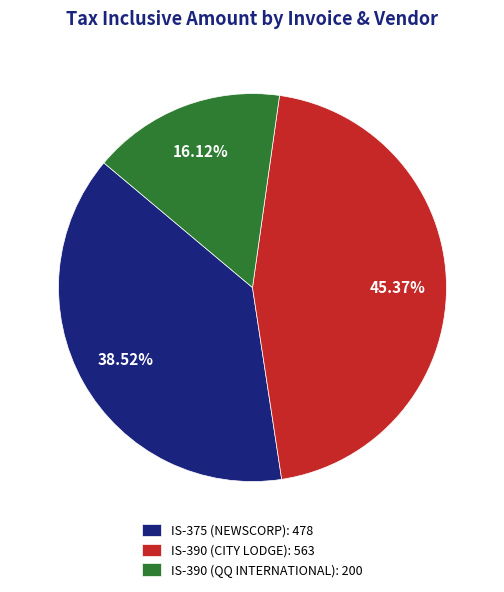

Do IS-390 (QQ INTERNATIONAL) and IS-375 (NEWSCORP) together represent more than half of the pie?

Yes